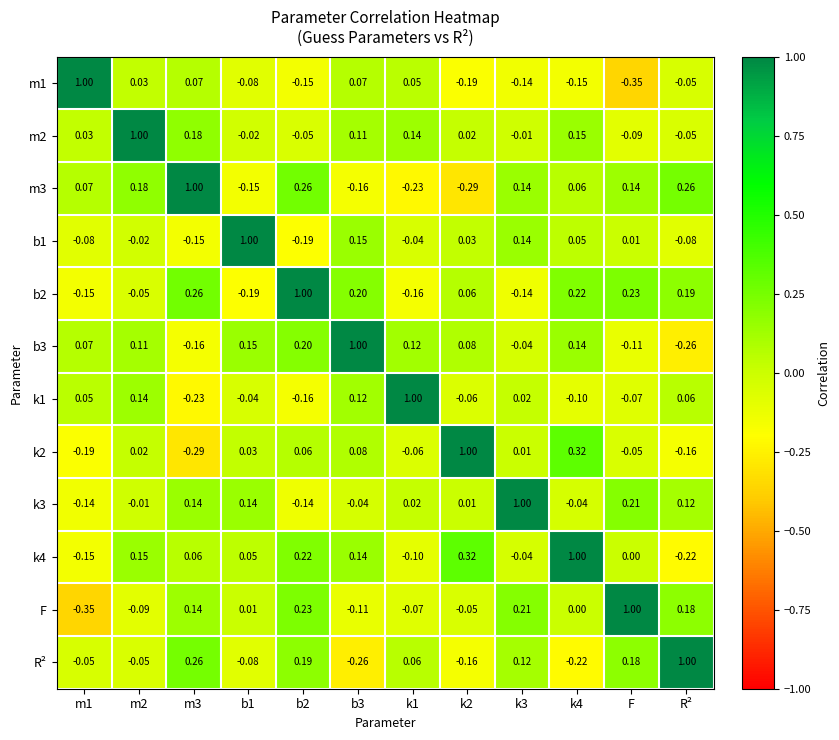

How many values in the m2 series are below 0?

5